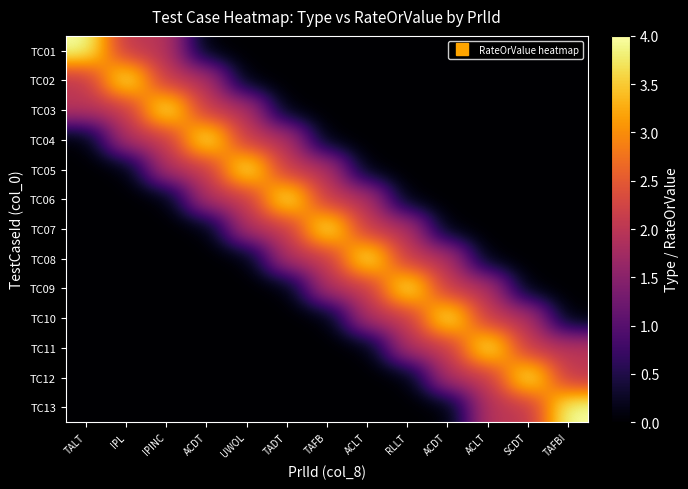

What is the maximum value shown in the chart?

4